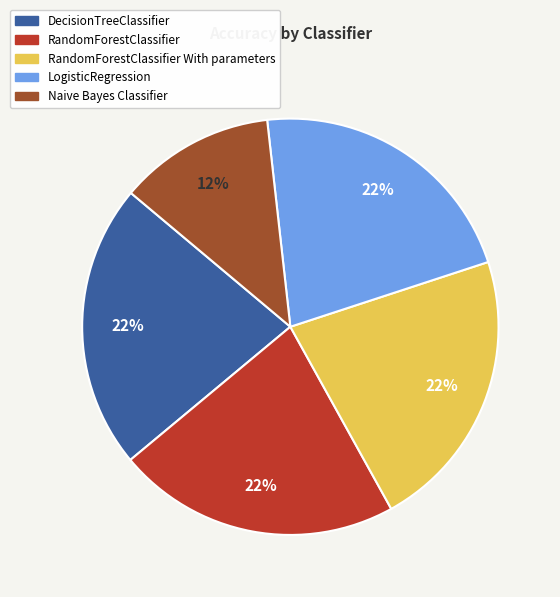

To the nearest percent, what is the difference between the largest and smallest slice percentages?

10%